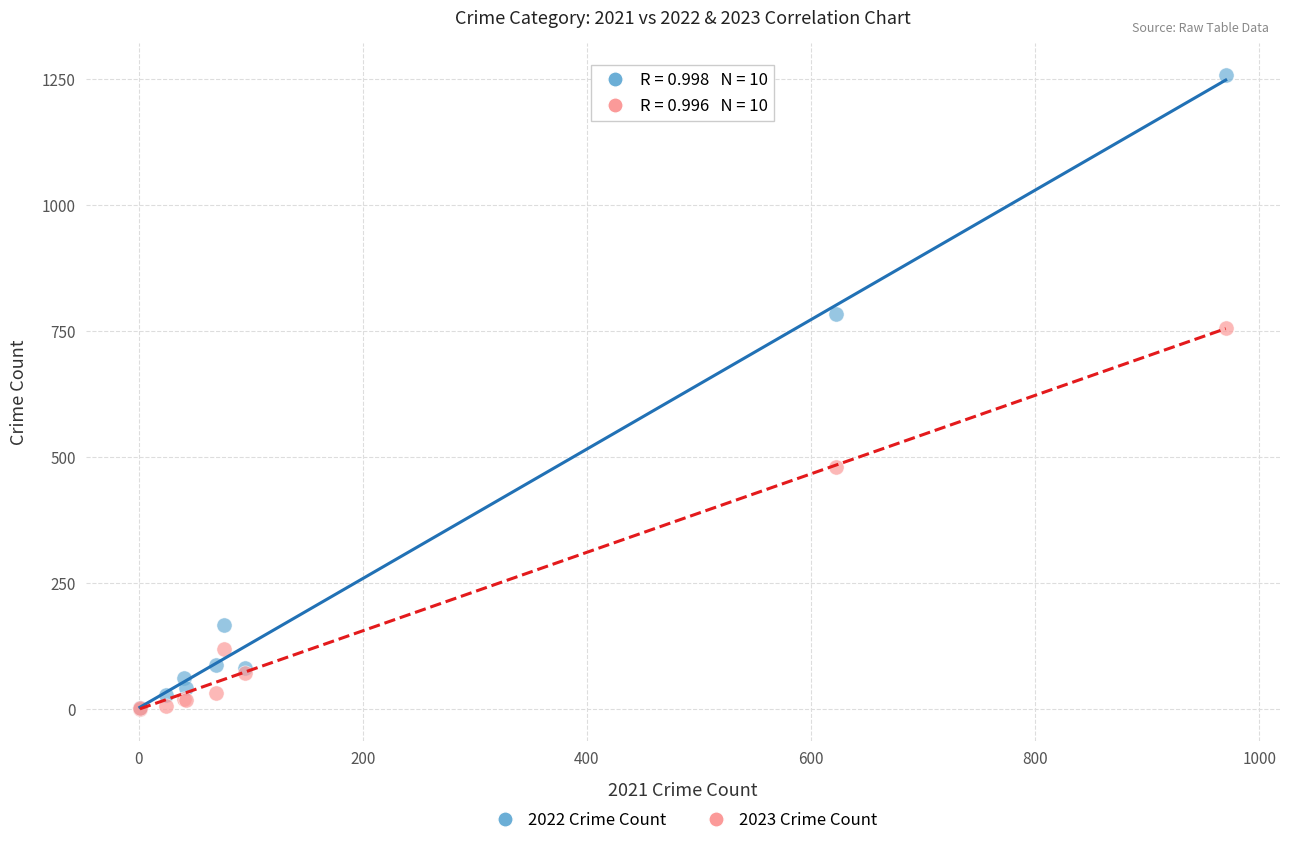

Across all series, what Y value is closest to 629?

755